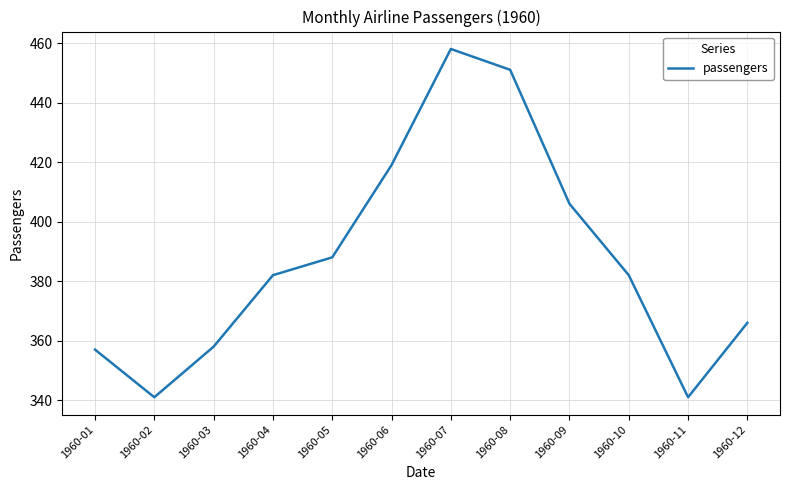

What is the difference between the maximum and minimum values?

117